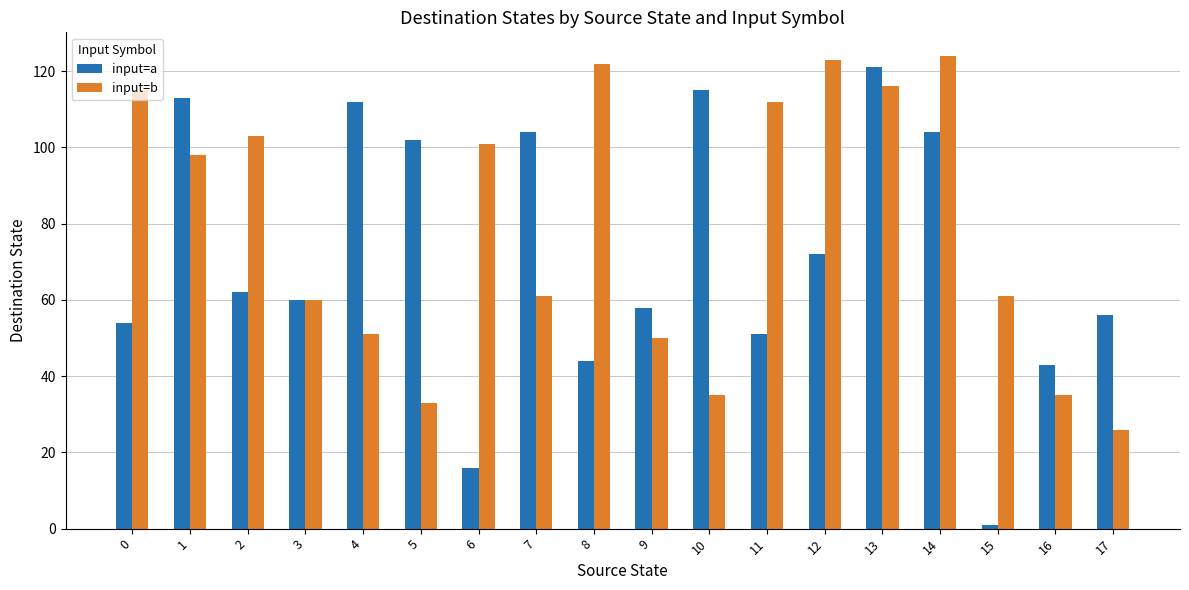

What is the approximate value of input=b at 13?

116